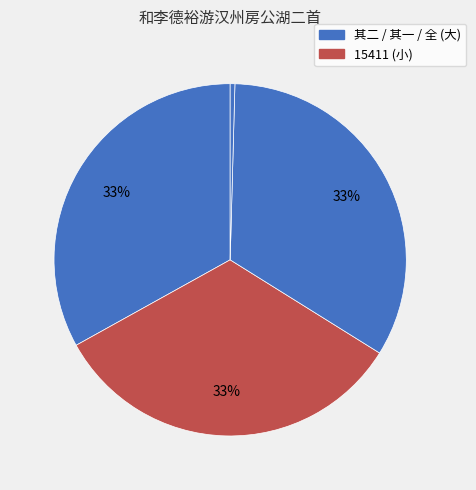

Count the number of slices in the pie.

4